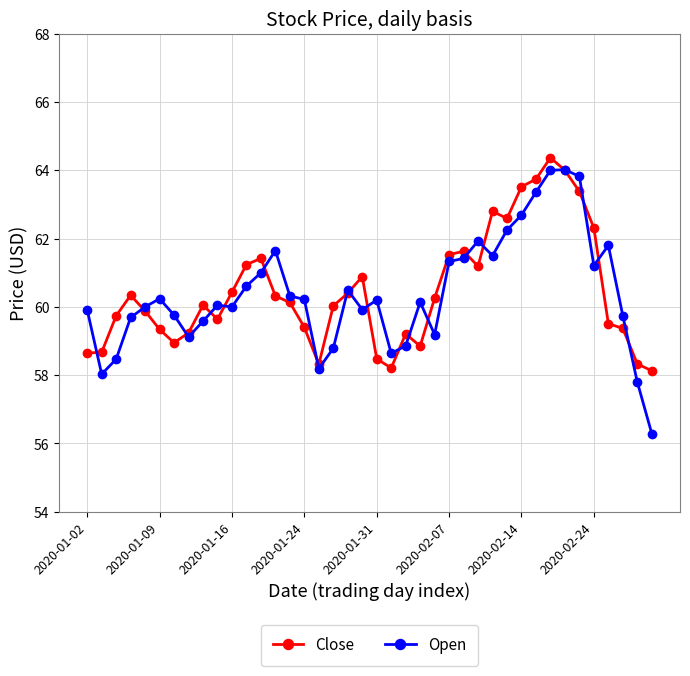

True or false: Close has more than 0 points higher than both neighbors.

True